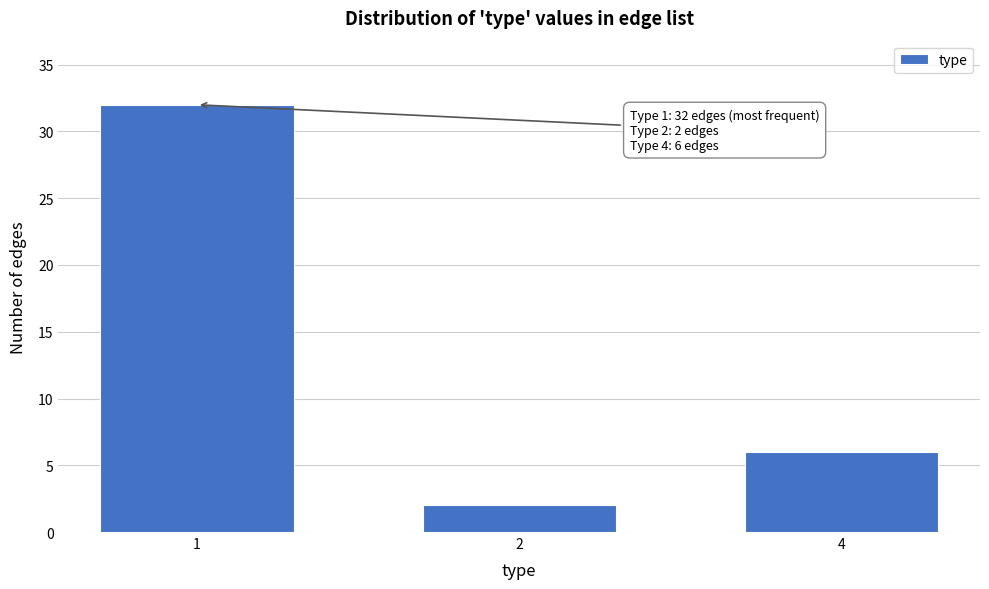

Reading left to right, extract all data points from this chart.

1=32	2=2	4=6